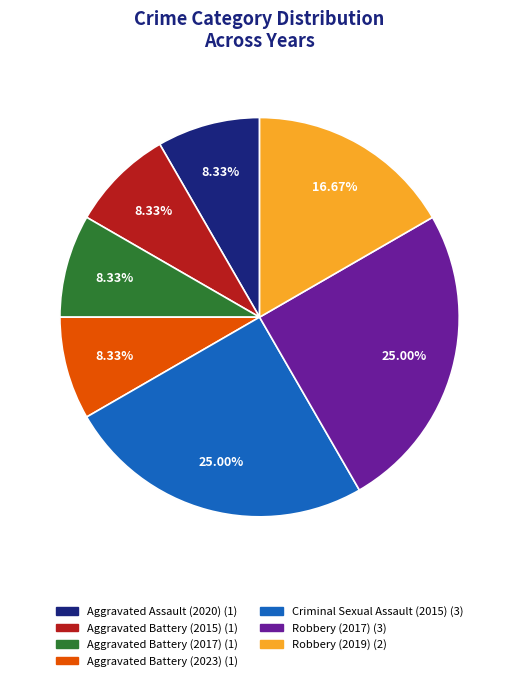

Does any single category account for the majority?

No